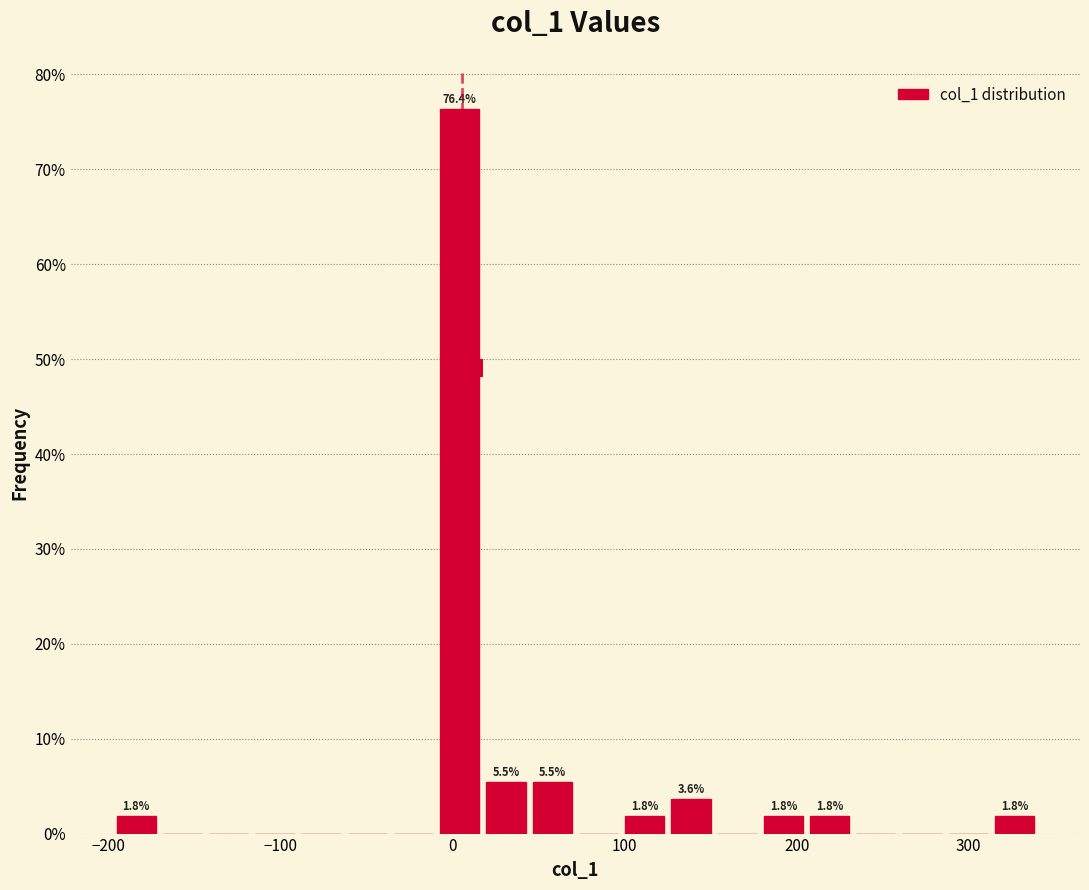

Read against the x-axis, roughly where is the centre of the tallest bar?

0